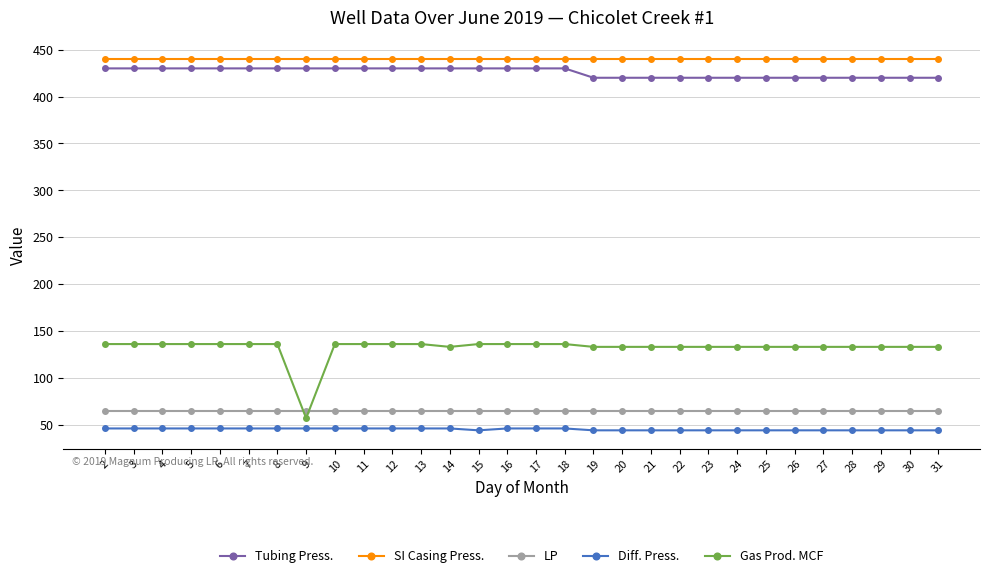

Does the chart display data point markers on the line(s)?

Yes